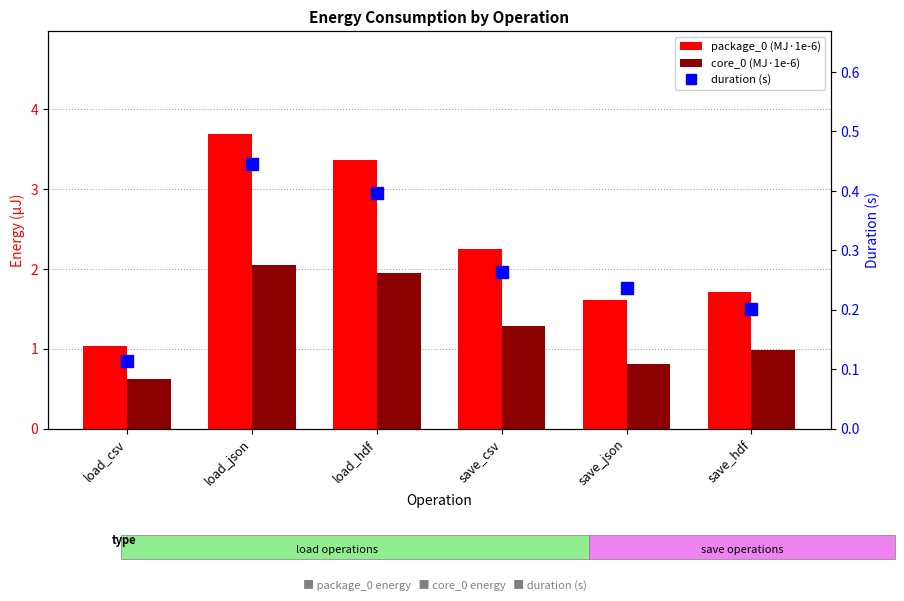

At which category is the sum across all series the highest?

load_json